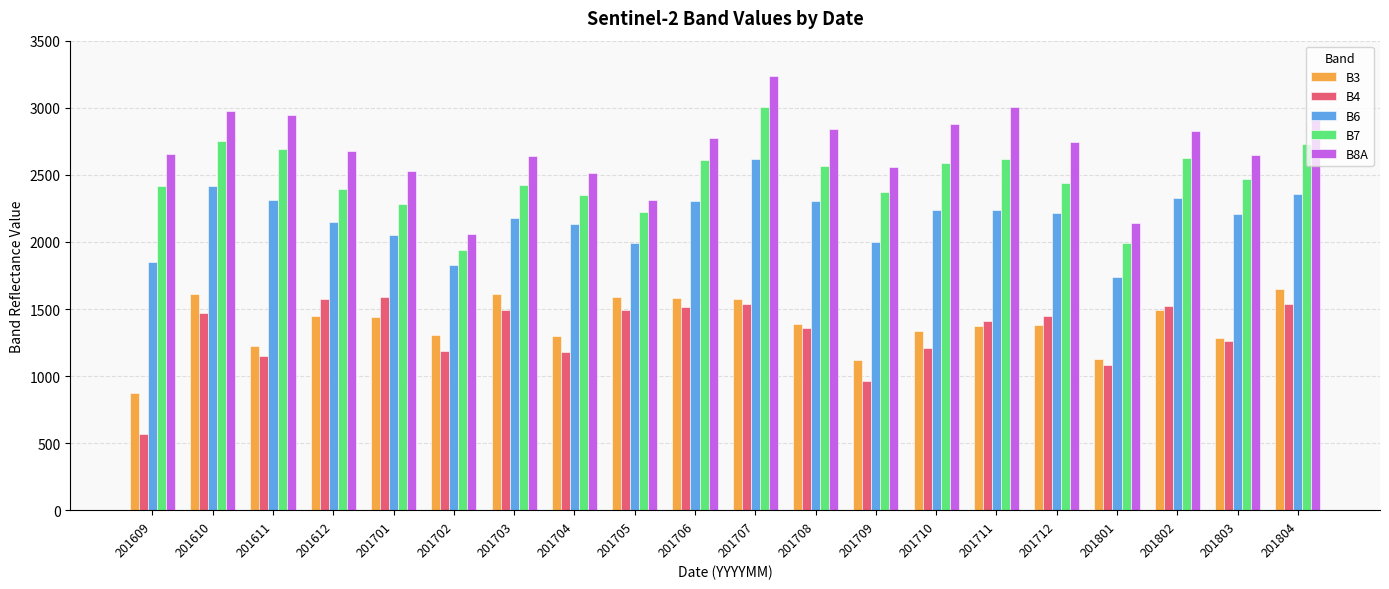

How many categories are shown in the chart?

20